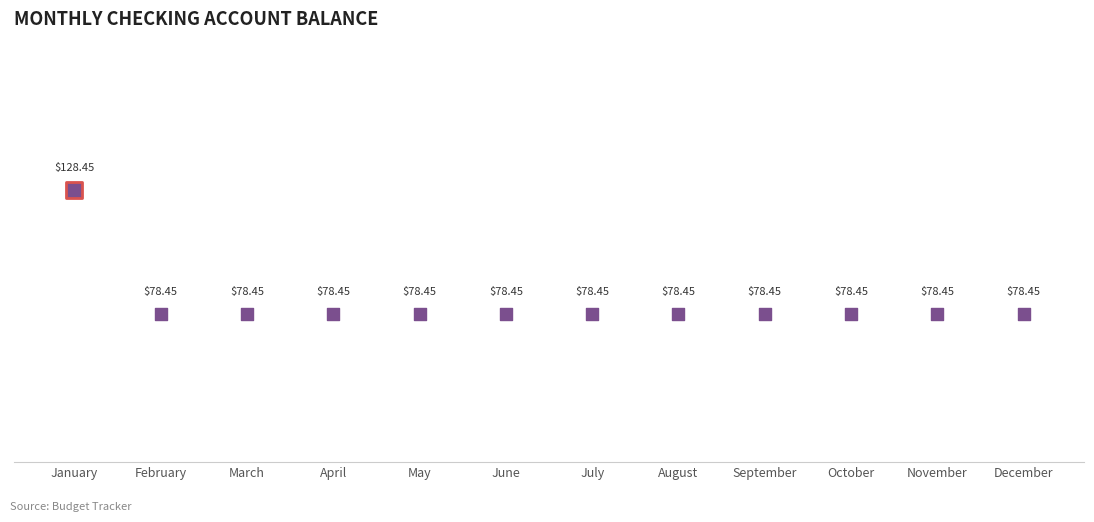

What is the ratio of the value at December to the value at July?

1.0